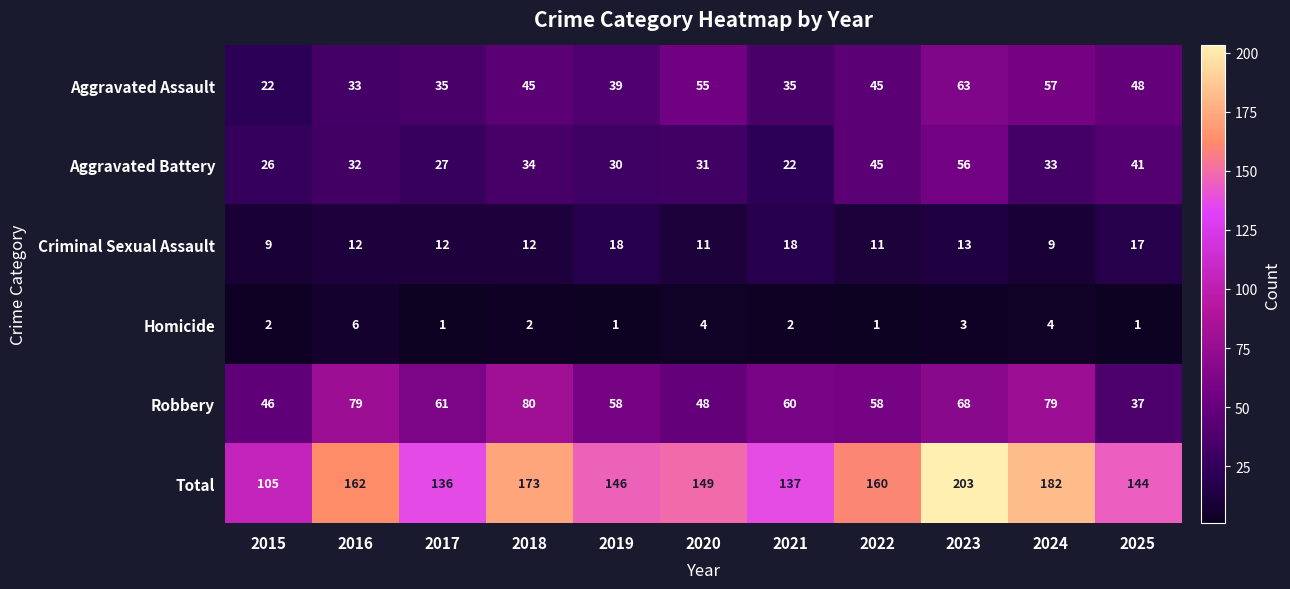

Between 2018 and 2024, which series saw the biggest shift?

Aggravated Assault